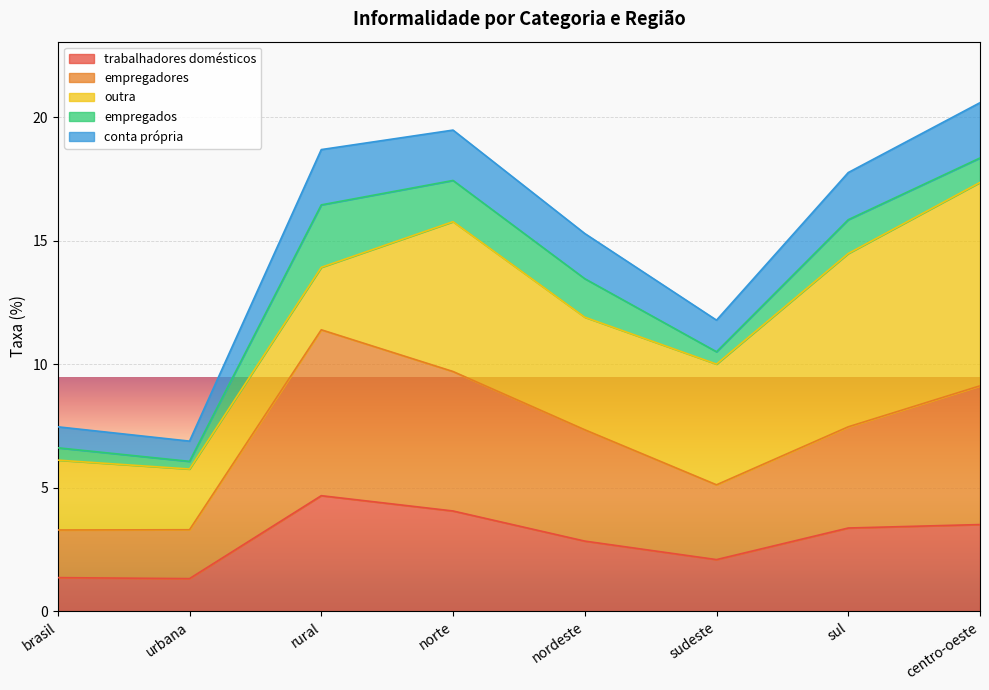

What is the highest value of the trabalhadores domésticos series?

4.7